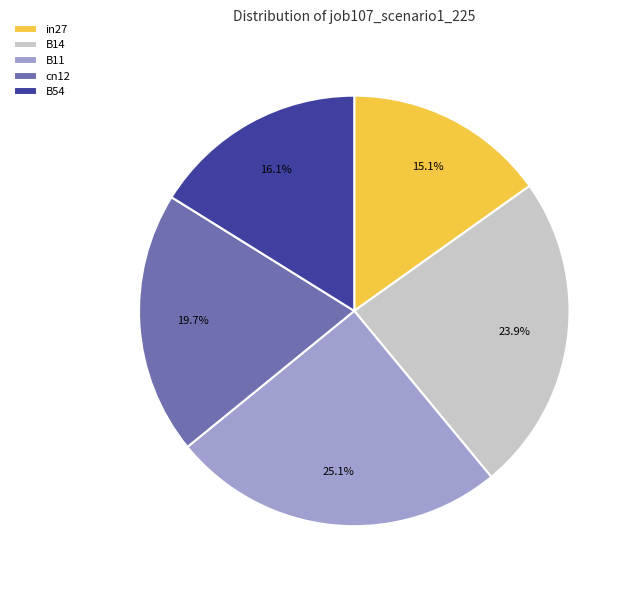

What is the largest slice in the pie chart?

B11